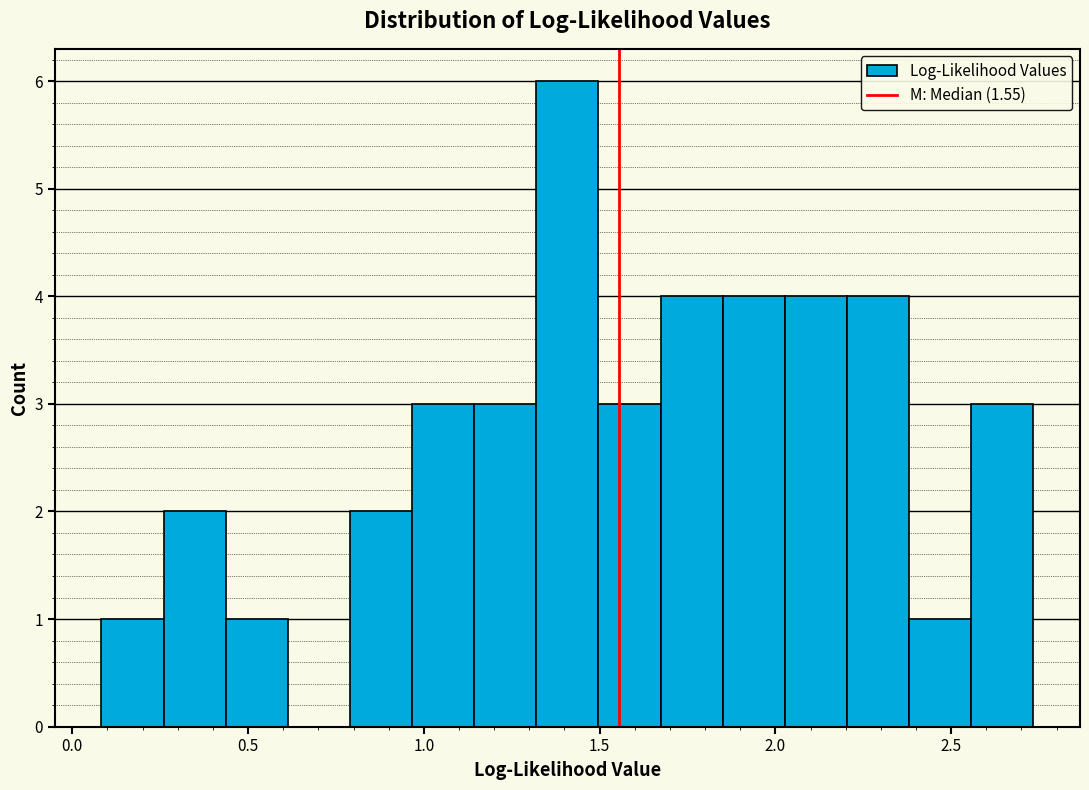

Around what value on the x-axis is the tallest bar? Give the approximate position of its centre, as read against the axis.

1.40